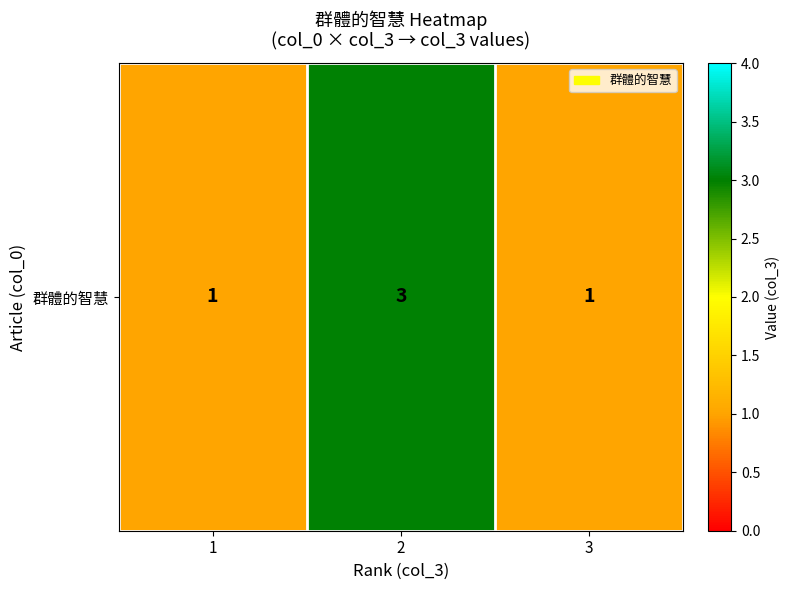

What is the smallest value displayed?

1